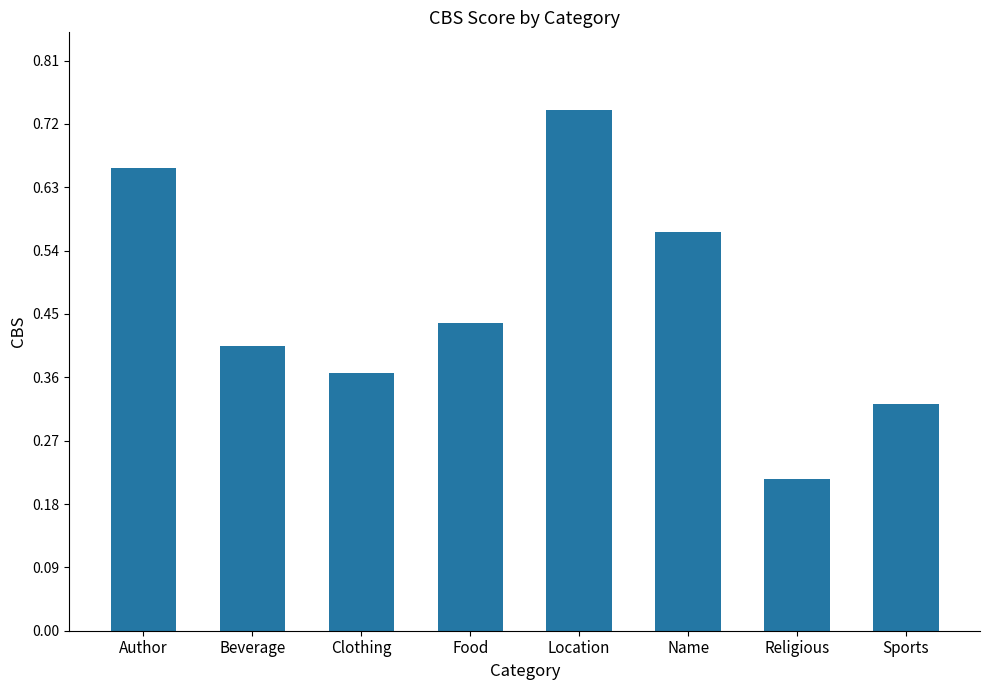

What is the average value?

0.5